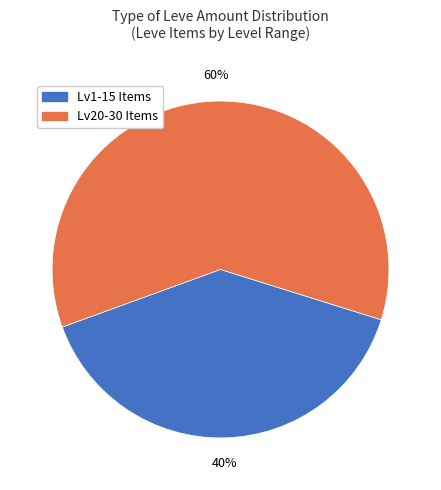

Is there a majority slice in this chart?

Yes